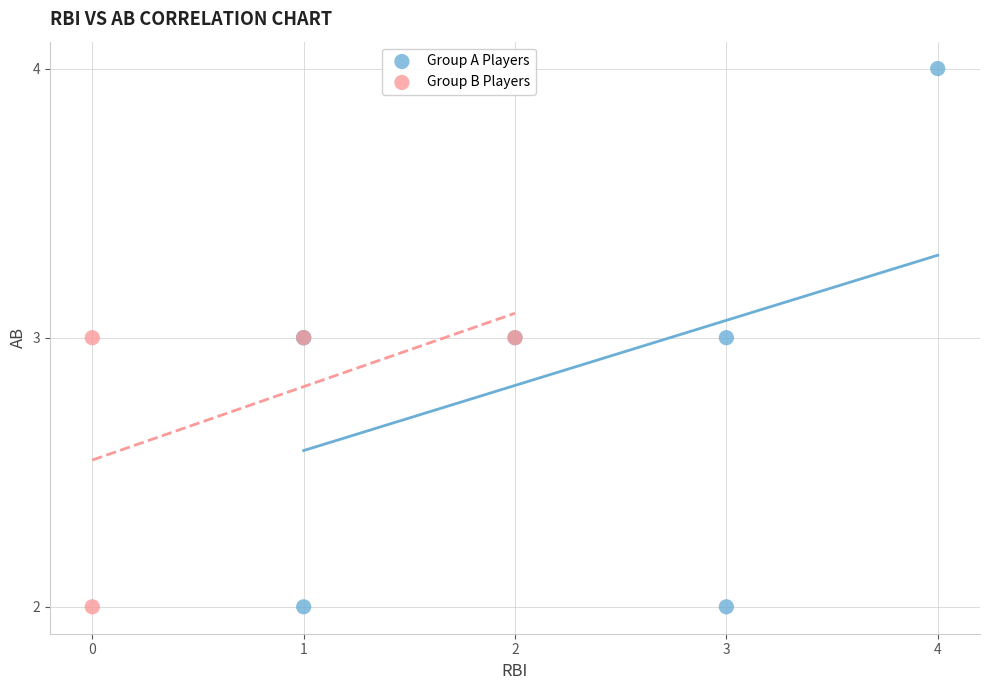

Which series reaches the maximum Y coordinate?

Group A Players